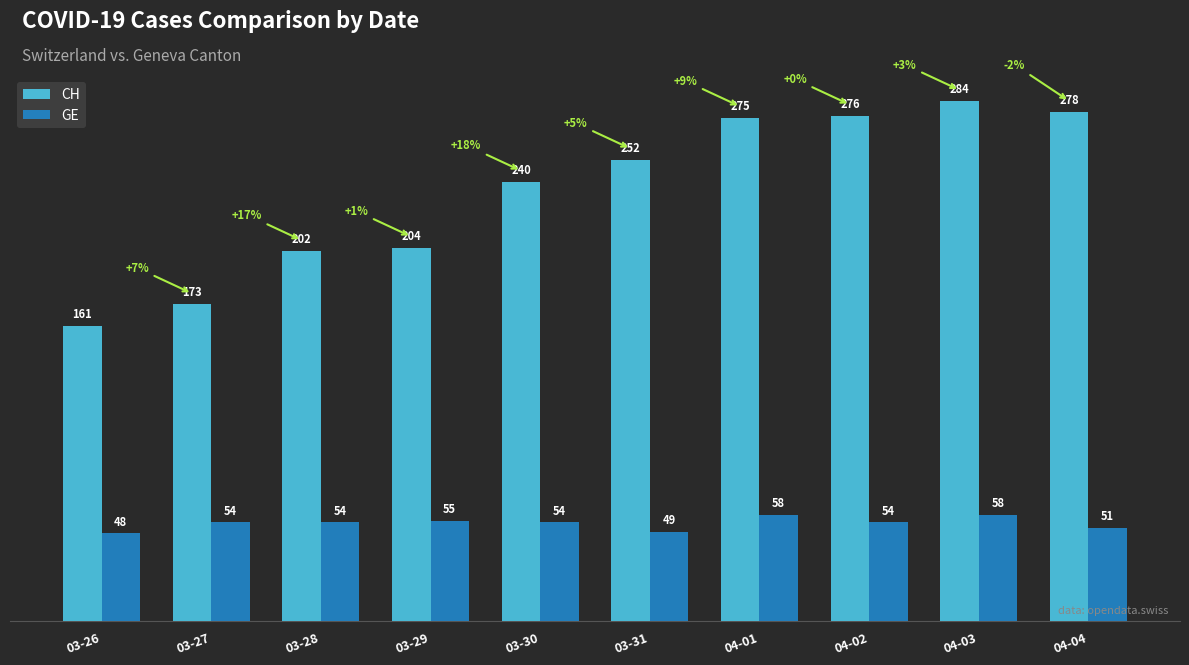

How many bars are there in each group?

2